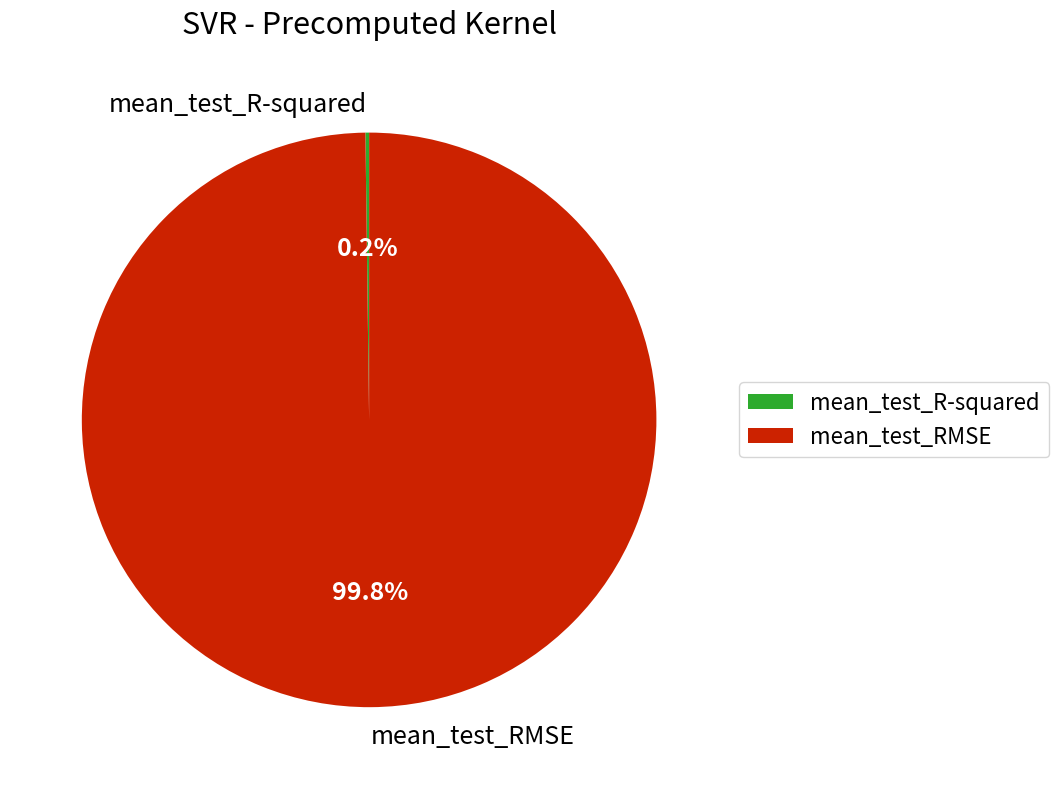

Which slice is the largest?

mean_test_RMSE